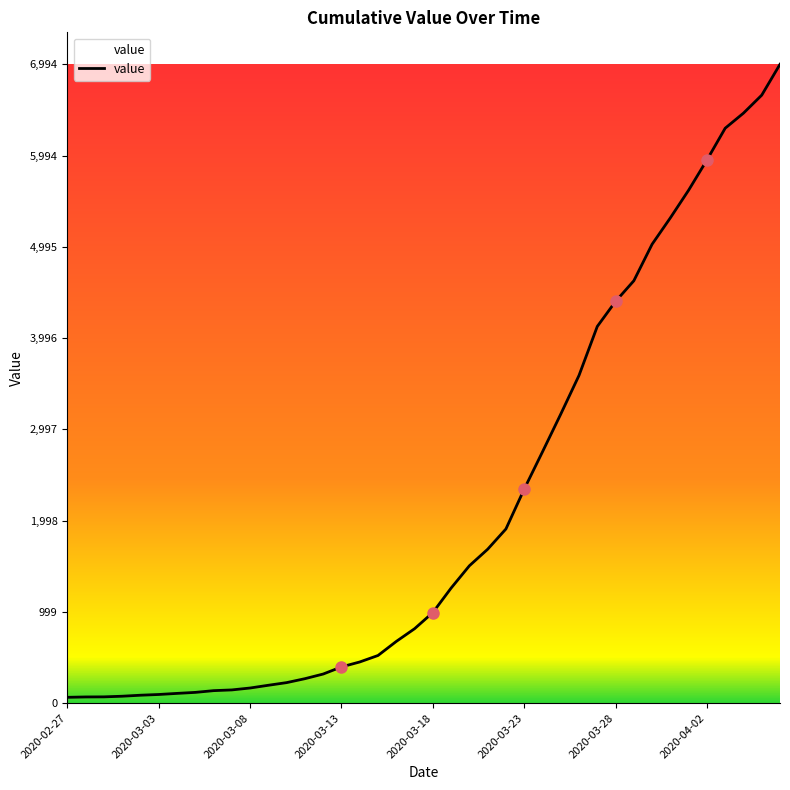

What is the greatest value displayed?

6994